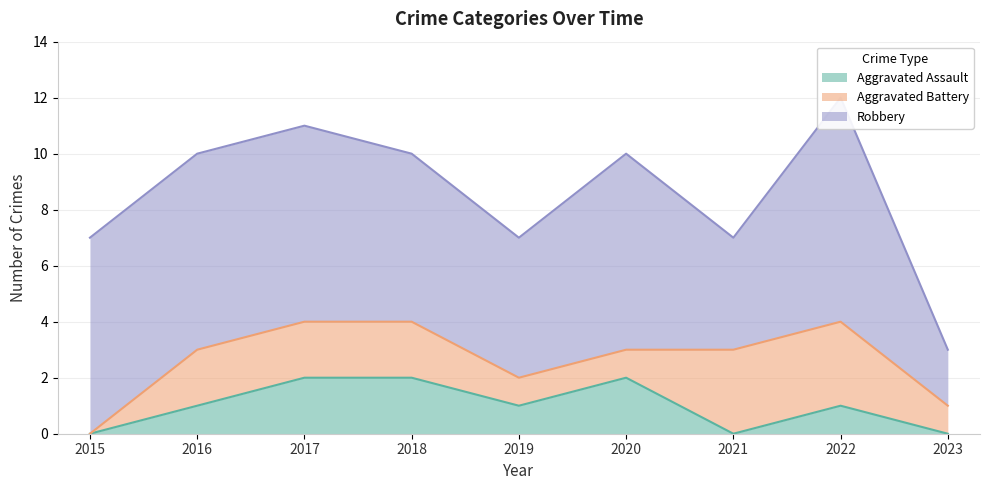

Between 2018 and 2020, which series saw the biggest shift?

Aggravated Battery